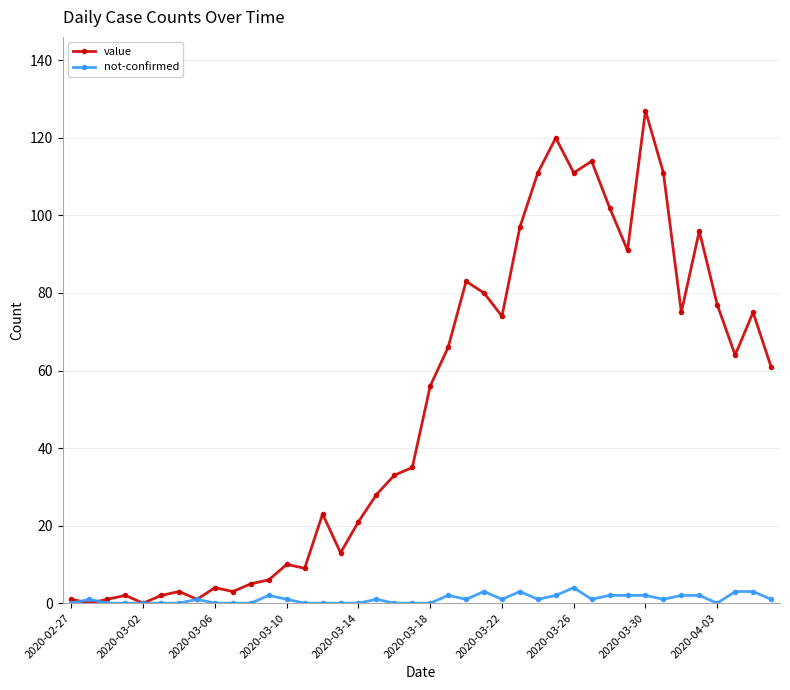

Which series has the largest range (max minus min)?

value